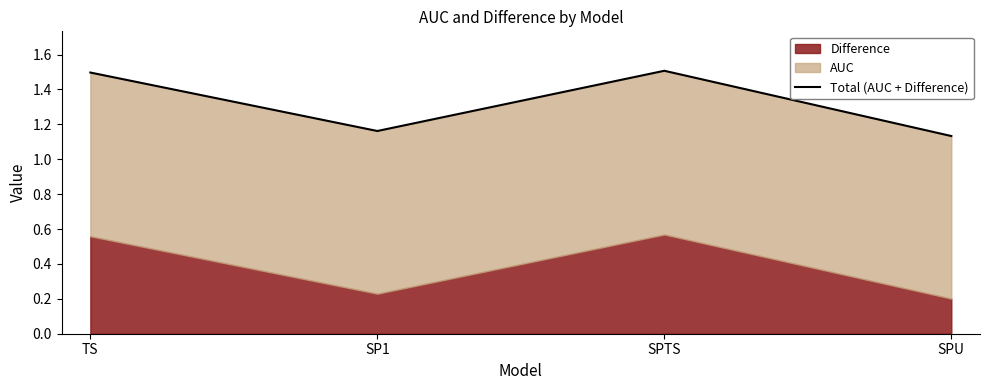

What is the minimum value shown in the chart?

1.1